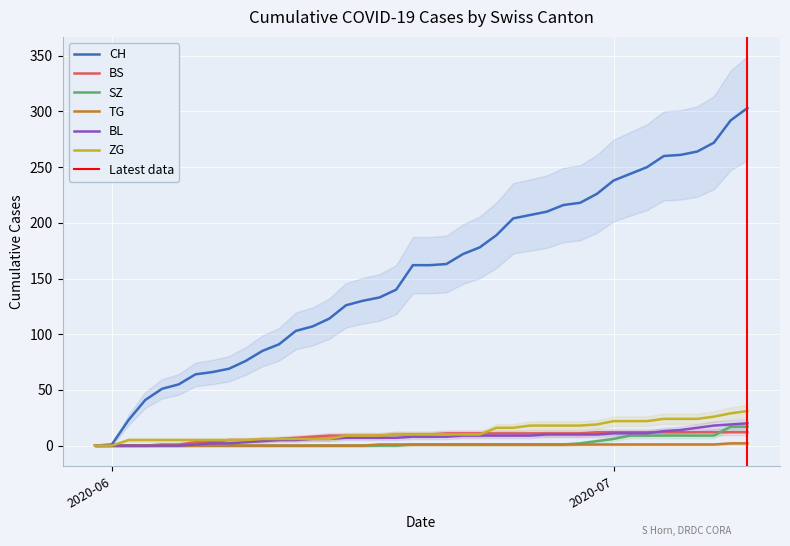

Reading left to right, transcribe all the data shown in this chart.

CH: 0	1	23	41	51	55	64	66	69	76	85	91	103	107	114	126	130	133	140	162	162	163	172	178	189	204	207	210	216	218	226	238	244	250	260	261	264	272	292	303
BS: 0	0	0	0	1	1	3	3	5	5	5	6	7	8	9	9	9	9	10	10	10	11	11	11	11	11	11	11	11	11	12	12	12	12	12	12	12	12	12	12
SZ: 0	0	0	0	0	0	0	0	0	0	0	0	0	0	0	0	0	0	0	1	1	1	1	1	1	1	1	1	1	2	4	6	9	9	9	9	9	9	17	17
TG: 0	0	0	0	0	0	0	0	0	0	0	0	0	0	0	0	0	1	1	1	1	1	1	1	1	1	1	1	1	1	1	1	1	1	1	1	1	1	2	2
BL: 0	0	0	0	0	0	1	2	2	3	4	5	5	6	6	7	7	7	7	8	8	8	9	9	9	9	9	10	10	10	10	11	11	11	13	14	16	18	19	20
ZG: 0	0	5	5	5	5	5	5	5	5	6	6	6	6	6	9	9	9	10	10	10	10	10	10	16	16	18	18	18	18	19	22	22	22	24	24	24	26	29	31